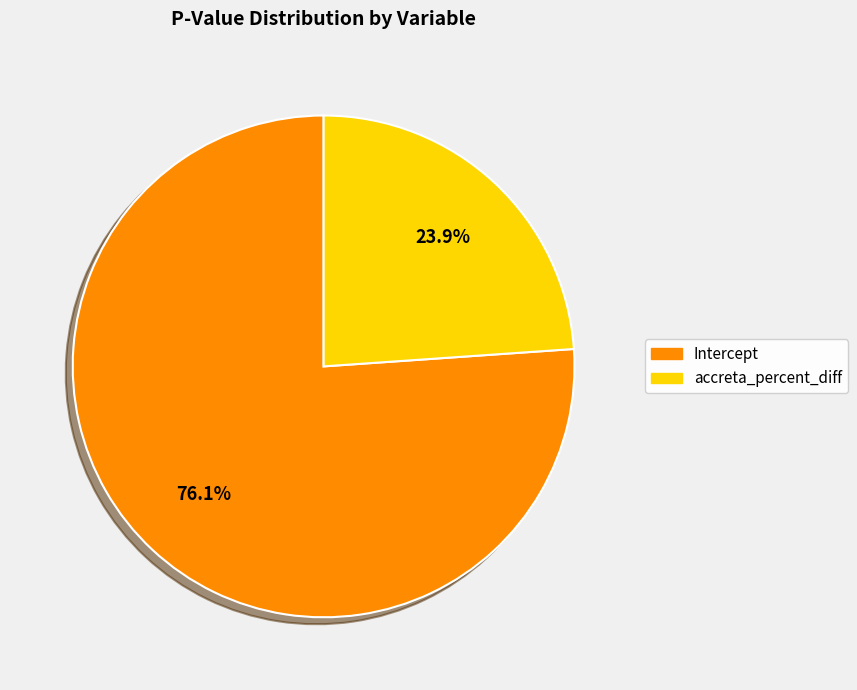

What percentage do Intercept and accreta_percent_diff together represent?

100.0%